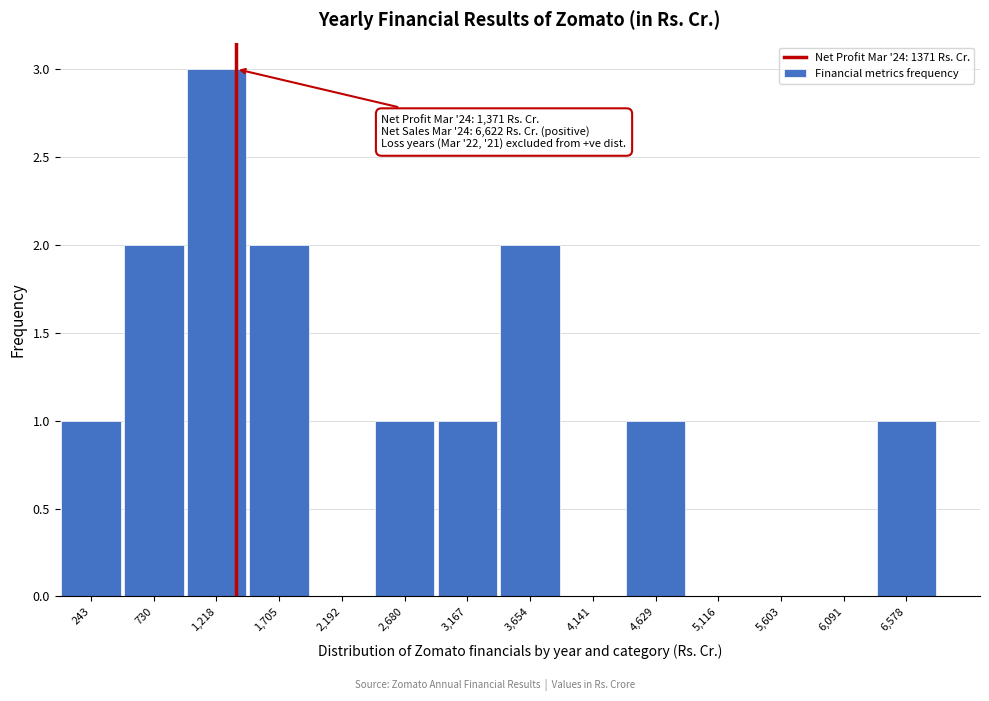

Over which range of the x-axis is the bar tallest?

950 to 1450